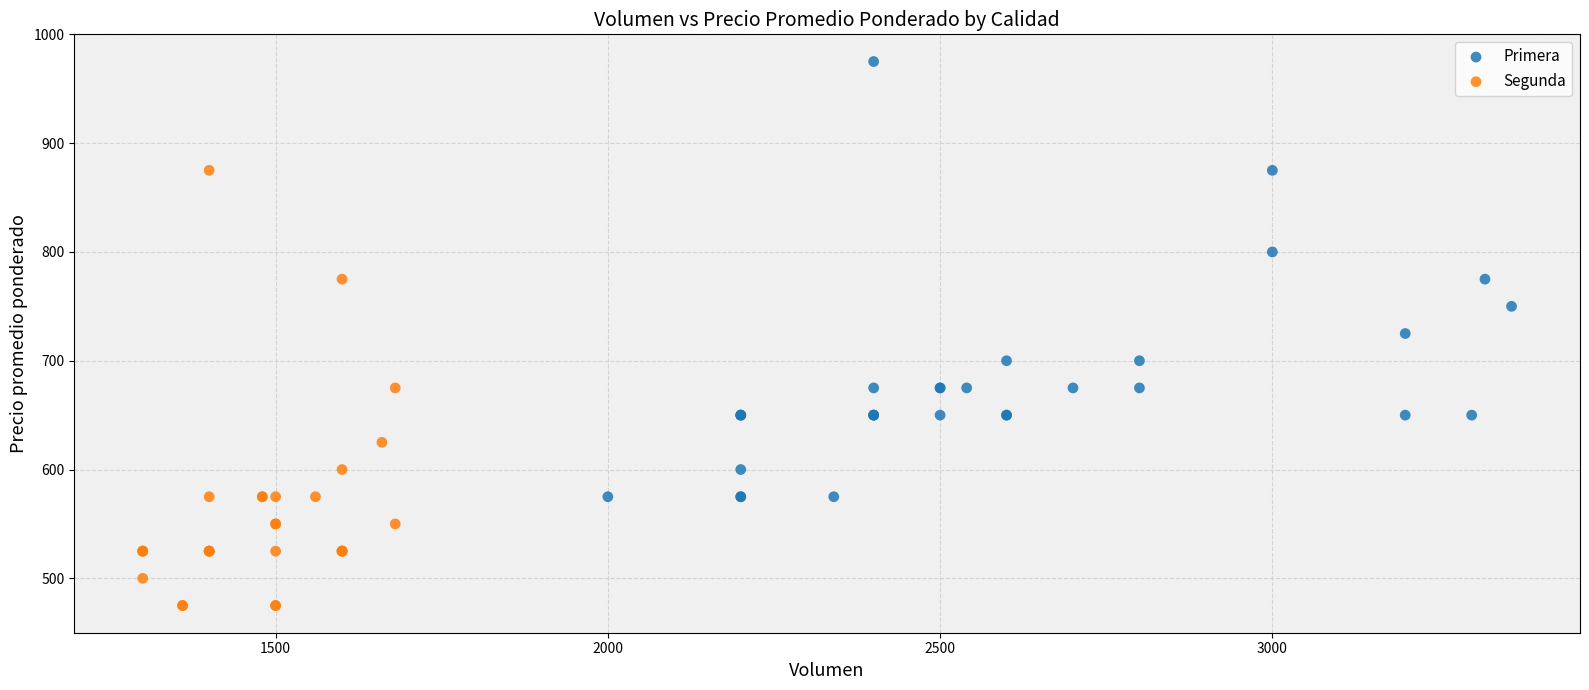

Which series contains the highest Y value?

Primera